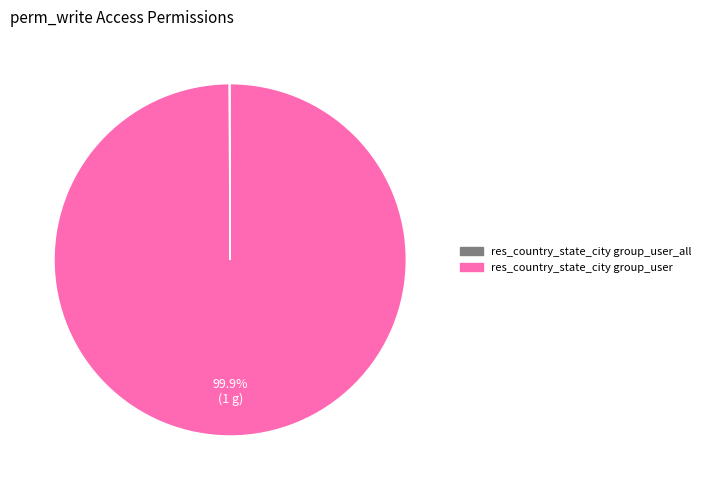

Is there any slice that represents more than half of the pie?

Yes